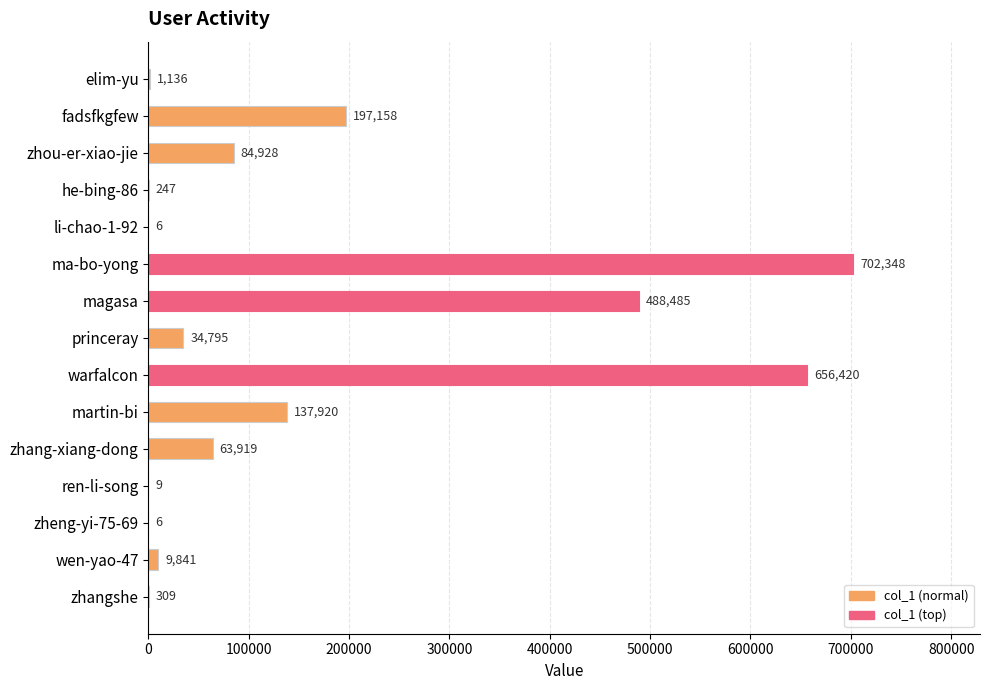

What is the ratio of the value at ma-bo-yong to the value at zhangshe?

2273.0